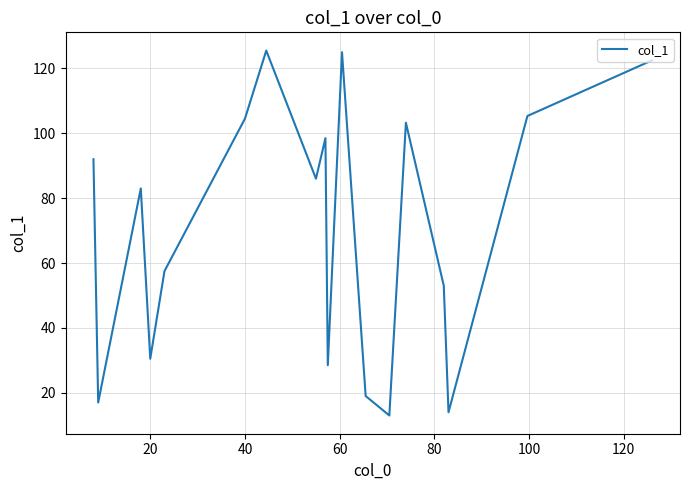

What is the minimum value shown in the chart?

13.0